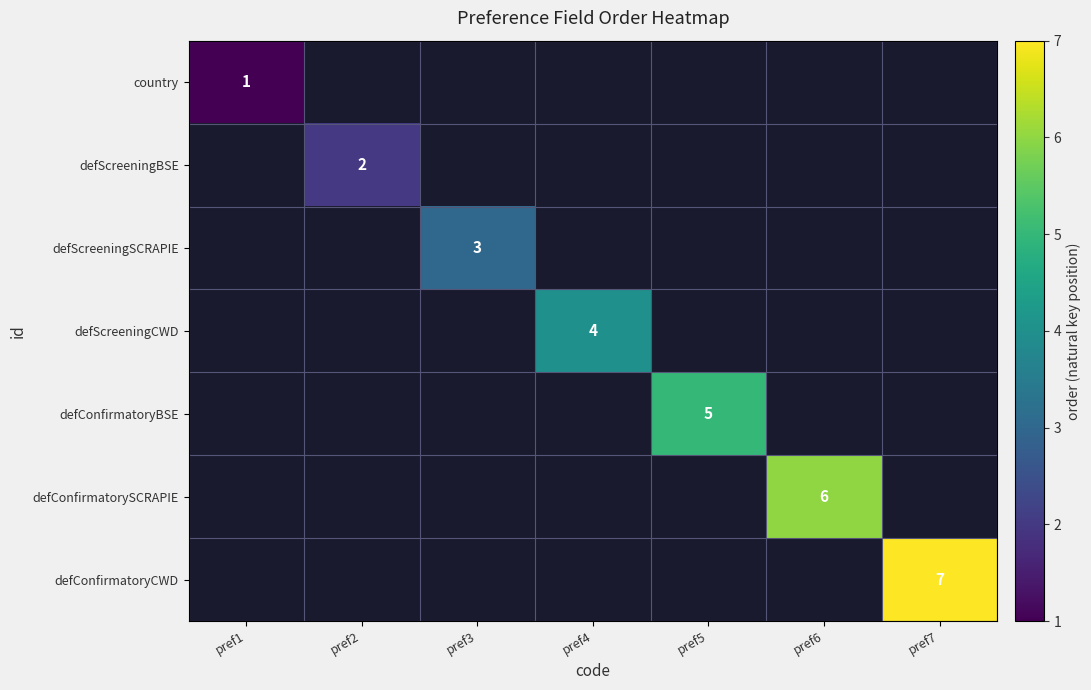

Is it true that defConfirmatoryCWD equals 13 at pref7?

False